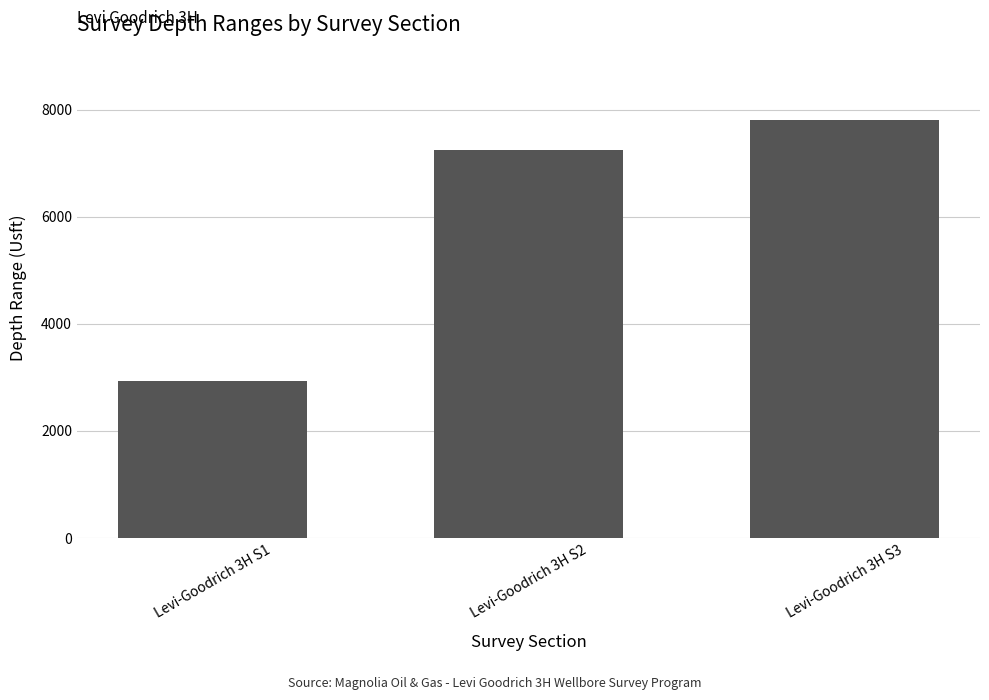

At which label is the value closest to 5361?

Levi-Goodrich 3H S2